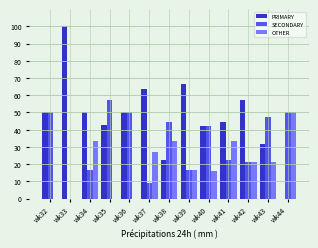

How many series are shown in this chart?

3